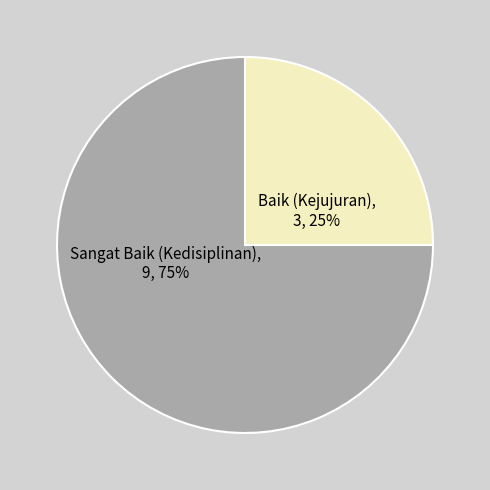

Is Sangat Baik (Kedisiplinan) the majority of the pie?

Yes